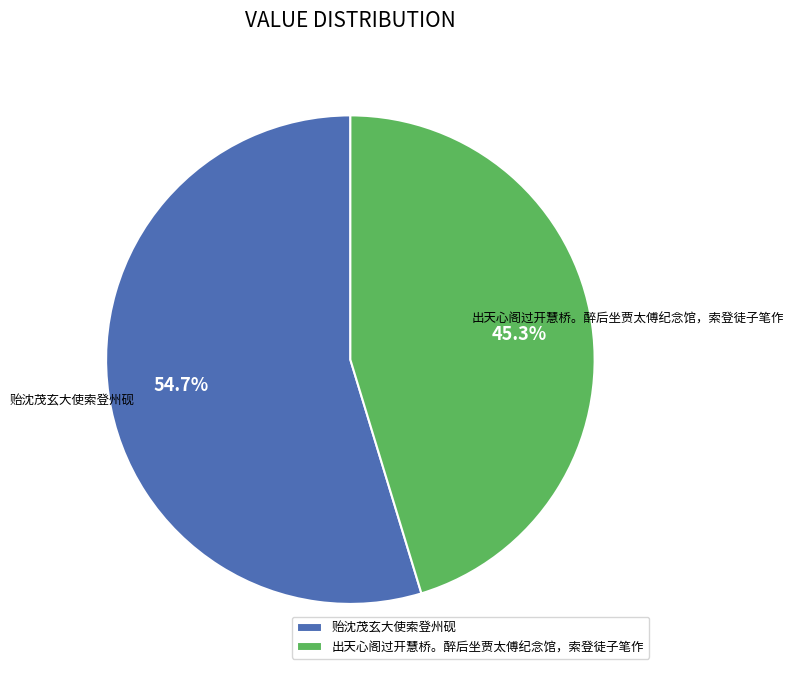

Which category has the biggest portion of the pie?

贻沈茂玄大使索登州砚